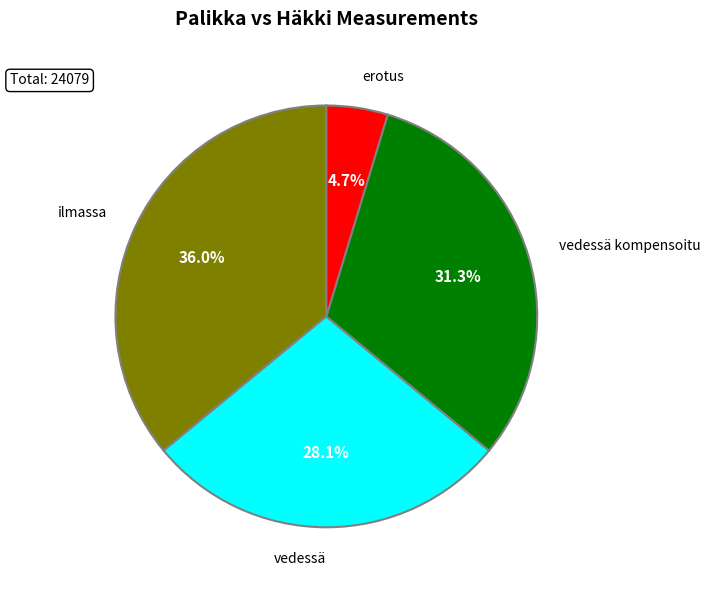

Which category has the biggest portion of the pie?

ilmassa